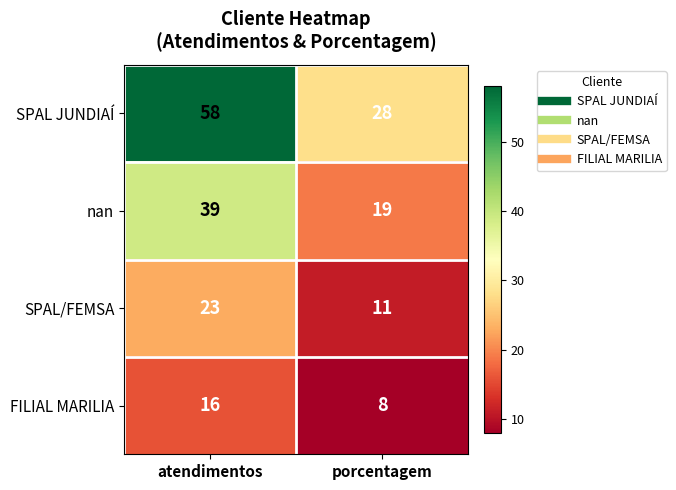

Is the value of nan at atendimentos greater than the value of SPAL/FEMSA at atendimentos?

Yes